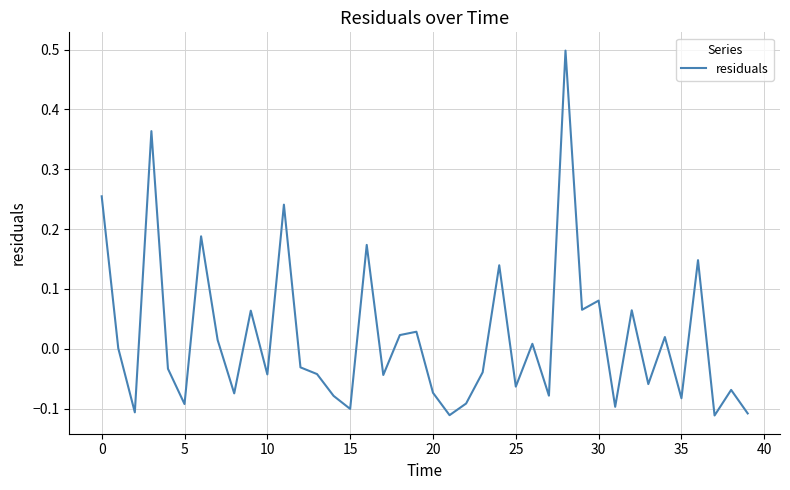

What is the greatest value displayed?

0.5